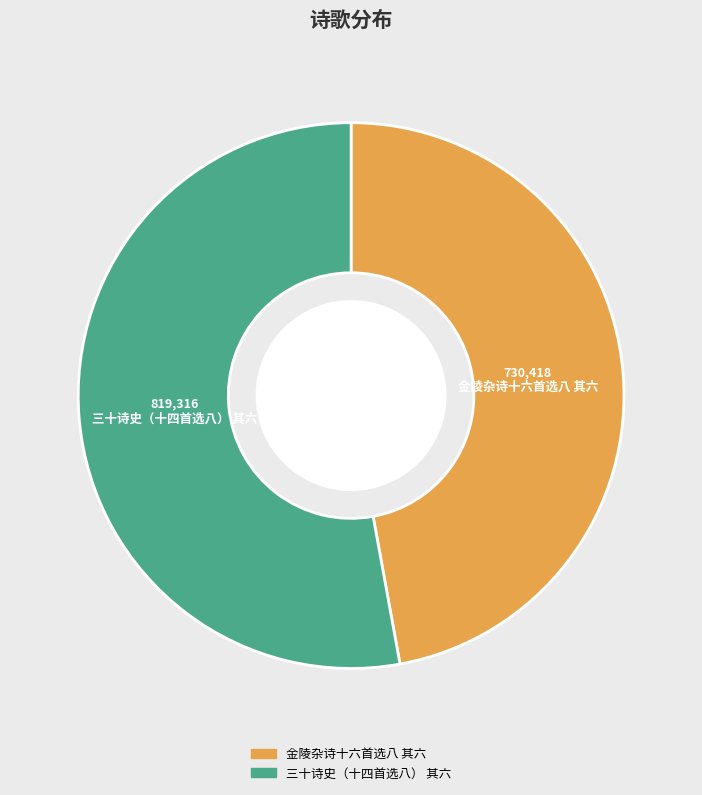

Which slice represents more than half of the pie?

三十诗史（十四首选八） 其六